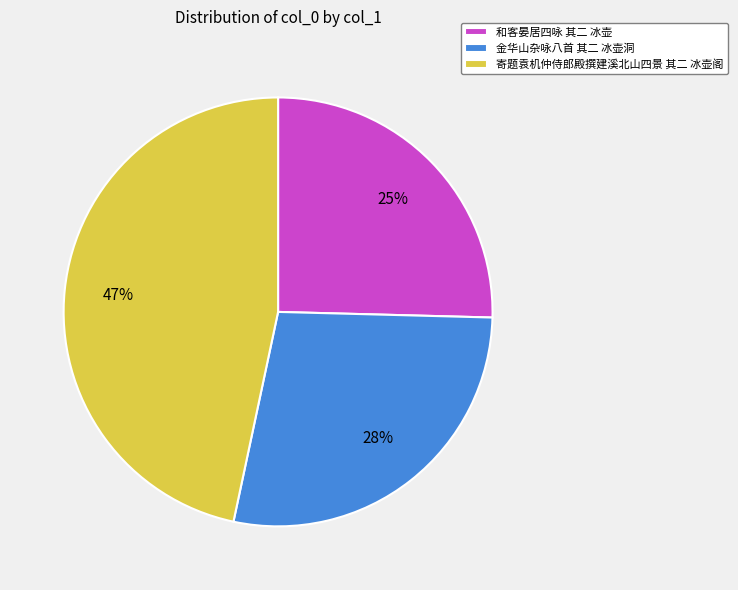

The 和客晏居四咏 其二 冰壶 slice represents 25% of the pie. True or false?

True